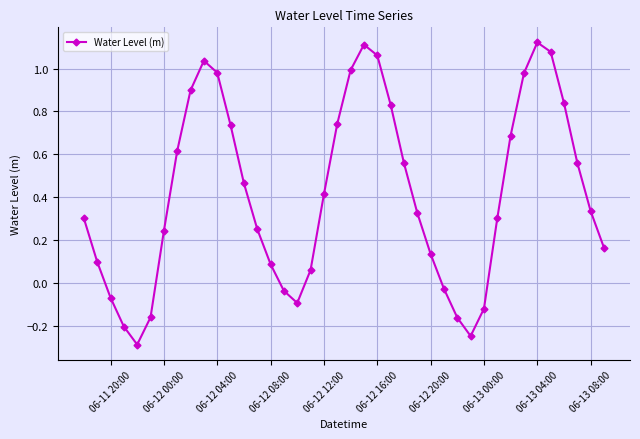

What is the smallest value displayed?

-0.3